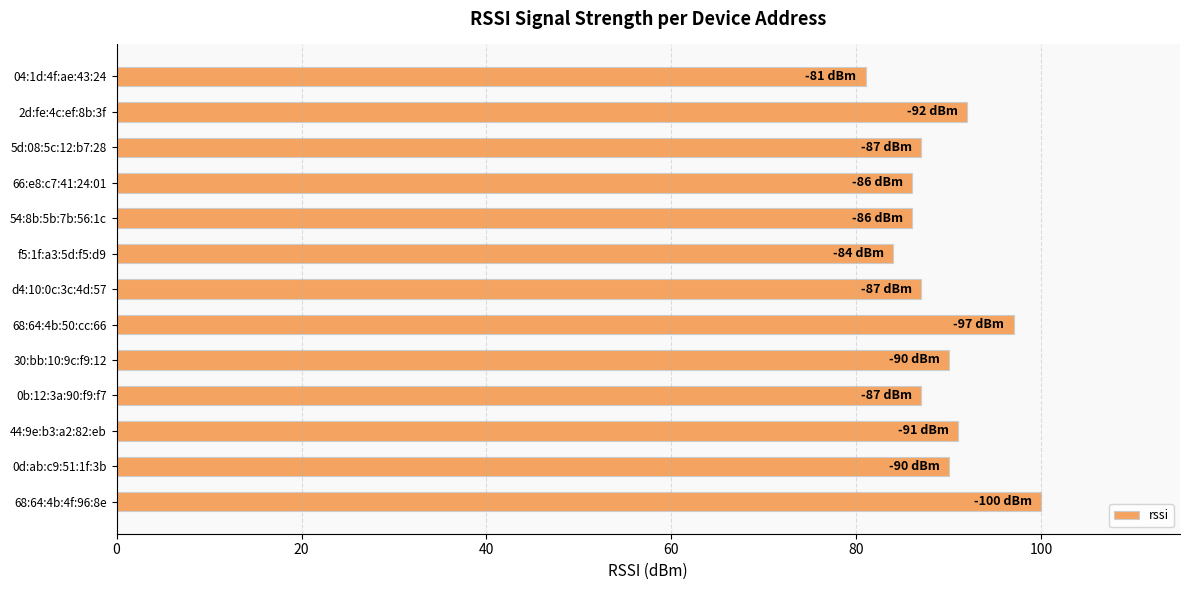

What is the sum of all values?

1158